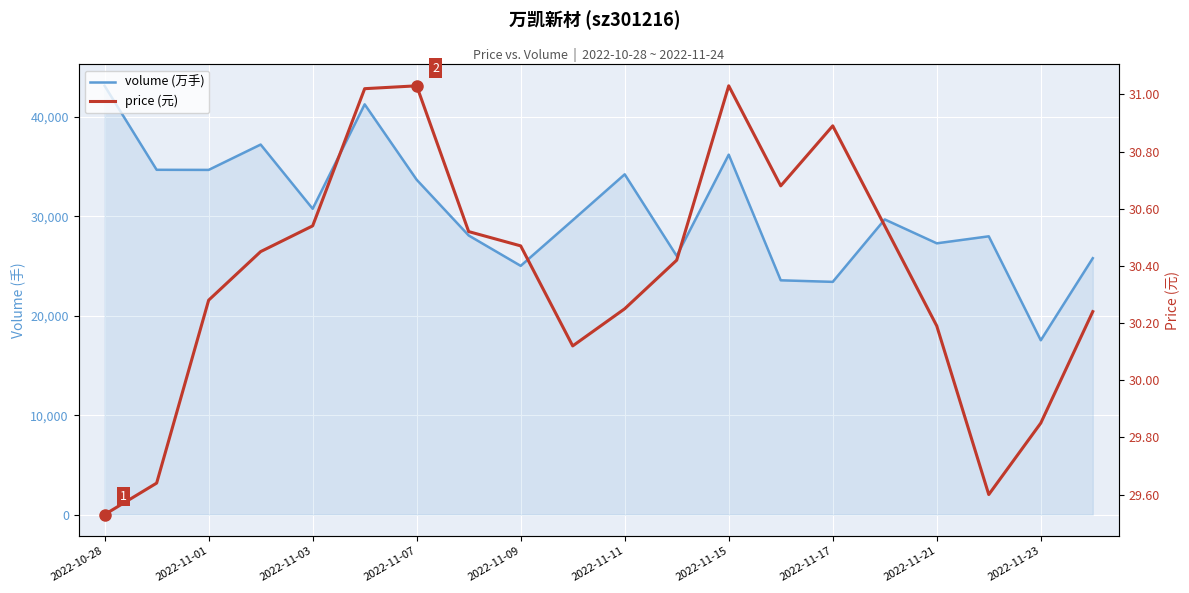

What position from the right is 2022-11-11?

10